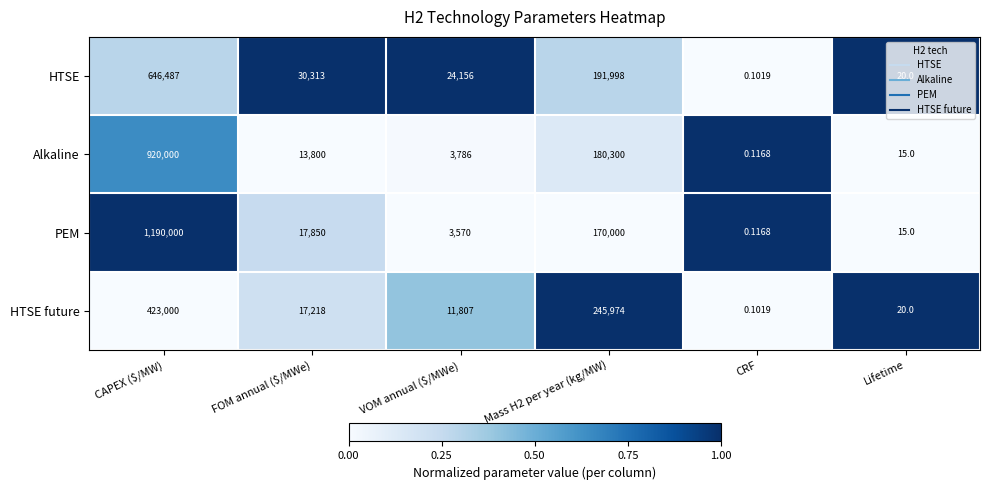

At which label does Alkaline first exceed 13800?

CAPEX ($/MW)